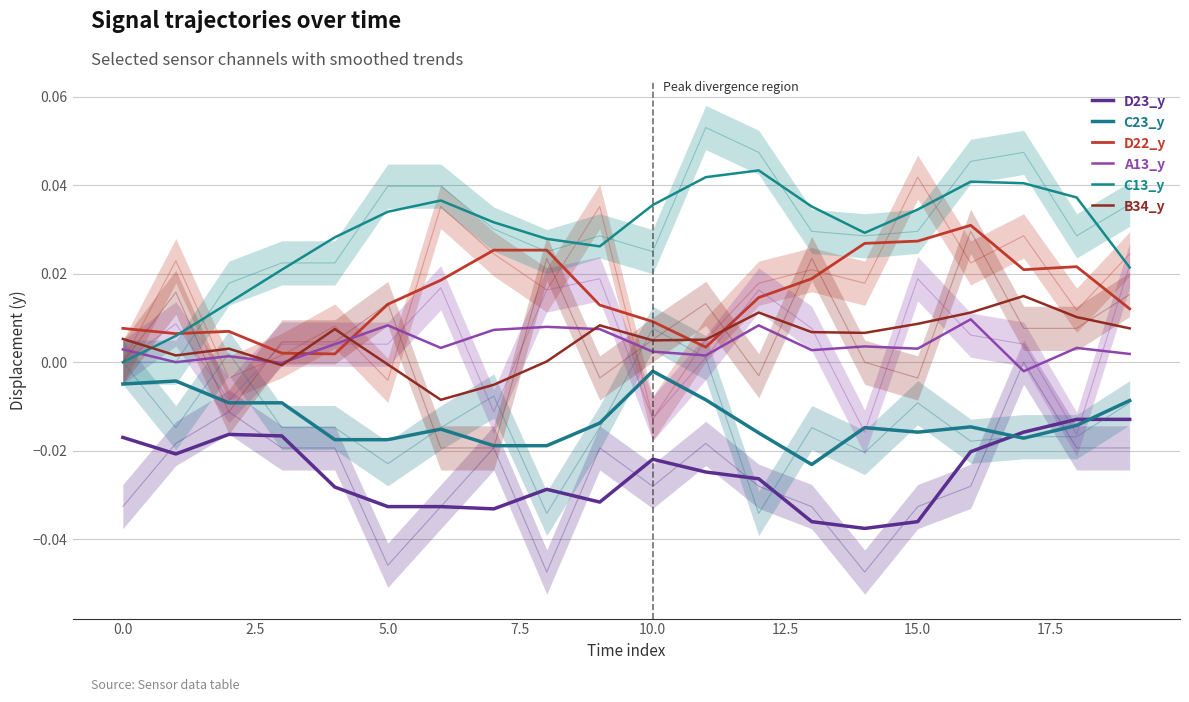

The value of C23_y at 15.0 is -0.0. True or false?

True